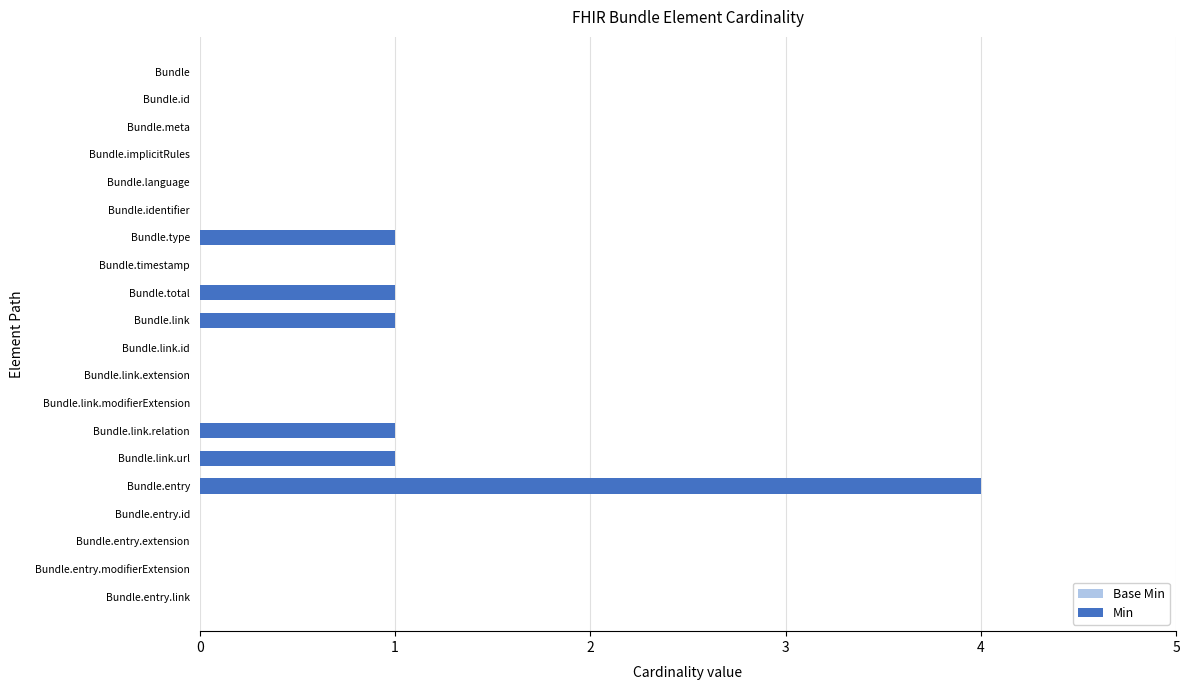

Which series has the widest spread of values?

Min